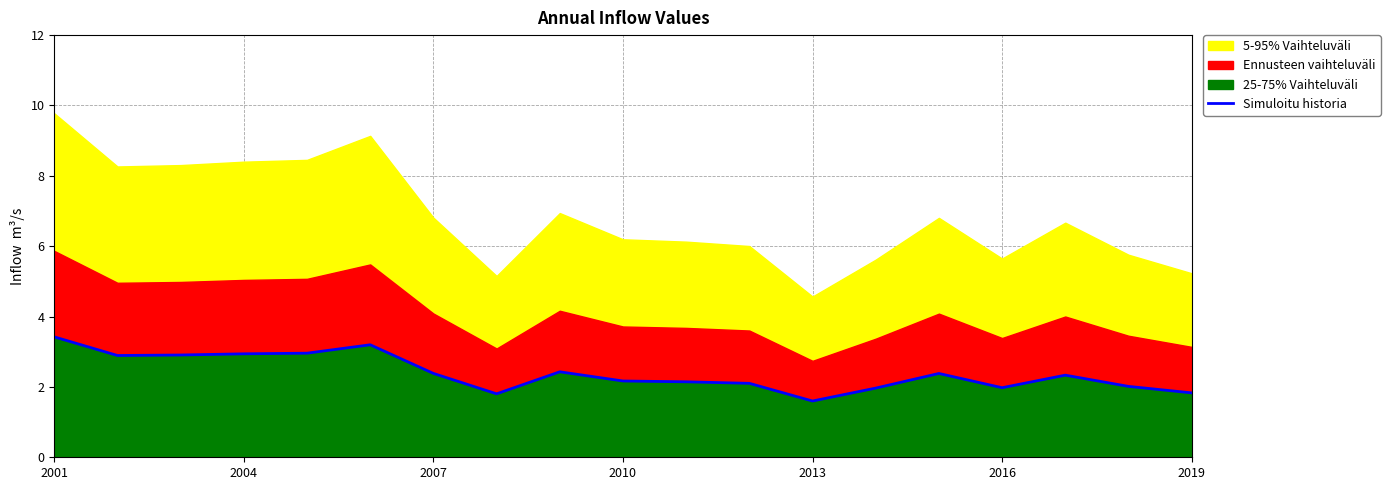

The chart shows a value of 3.5 at 13. True or false?

False